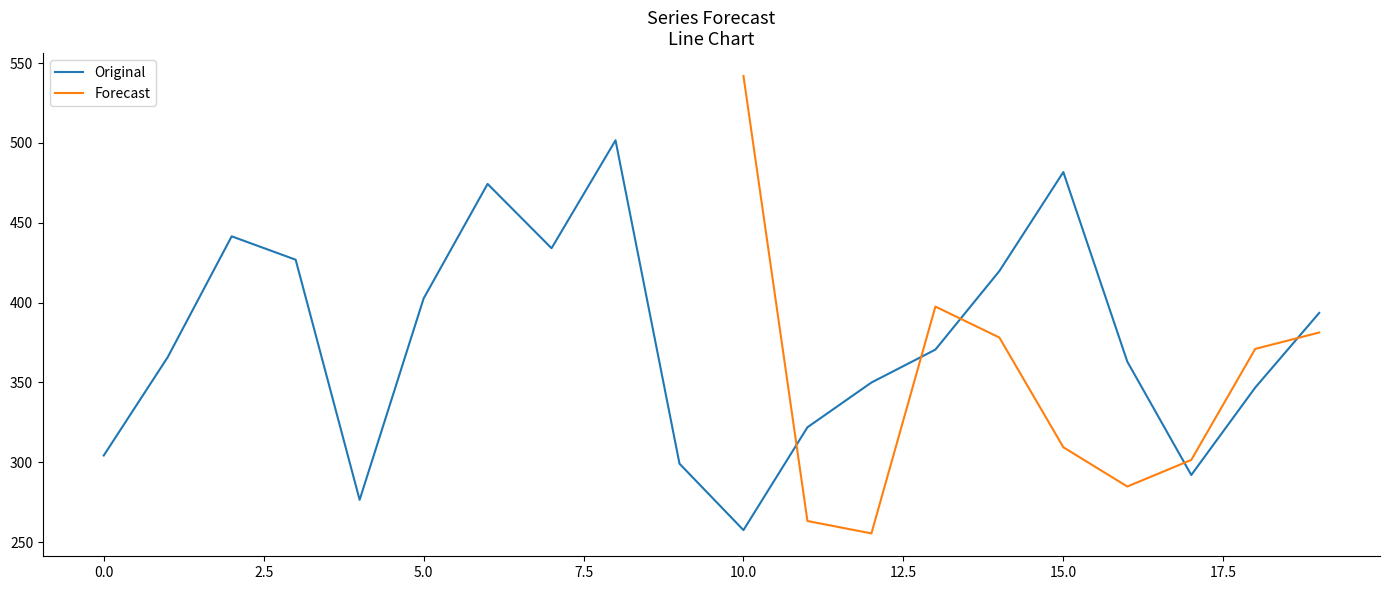

Which label corresponds to the smallest value in the chart?

10